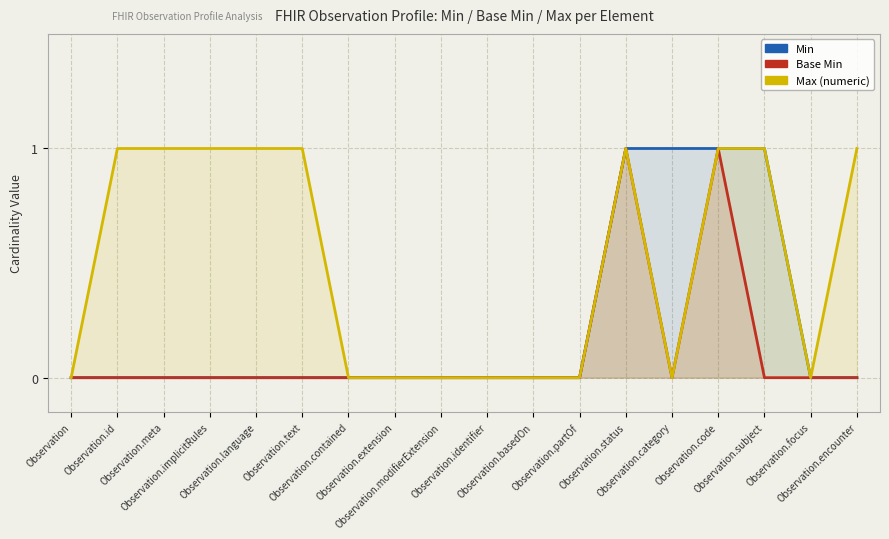

True or false: Max (numeric) has a value of -1 at Observation.basedOn.

False